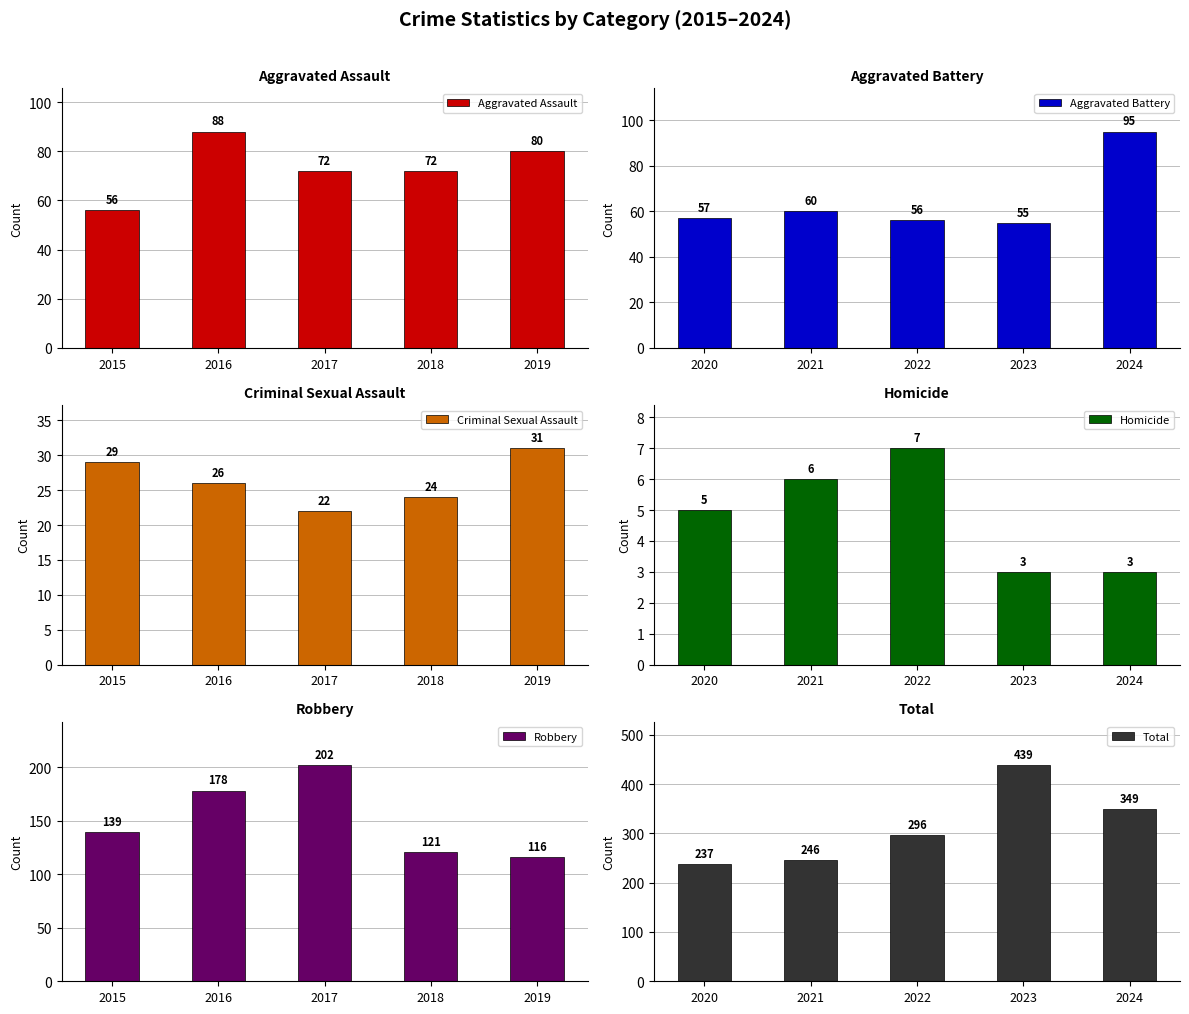

Reading left to right, list all the values displayed in this chart.

Aggravated Assault: 56	88	72	72	80
Aggravated Battery: 57	60	56	55	95
Criminal Sexual Assault: 29	26	22	24	31
Homicide: 5	6	7	3	3
Robbery: 139	178	202	121	116
Total: 237	246	296	439	349